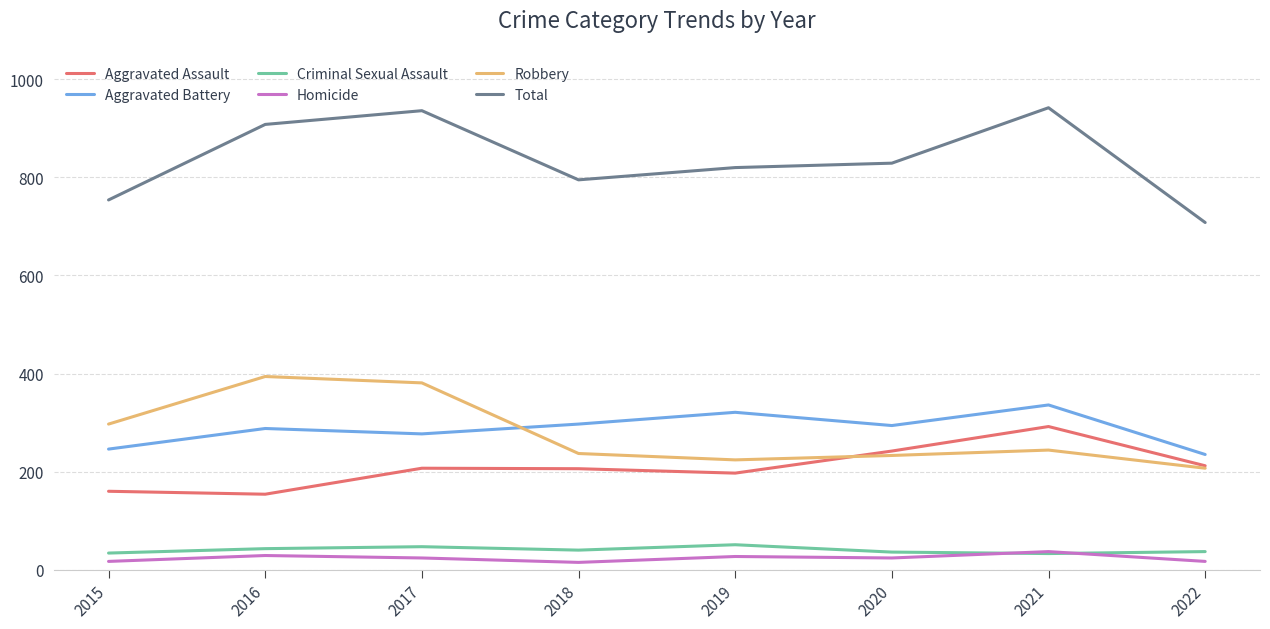

What is the difference between the highest and lowest values at 2015?

737